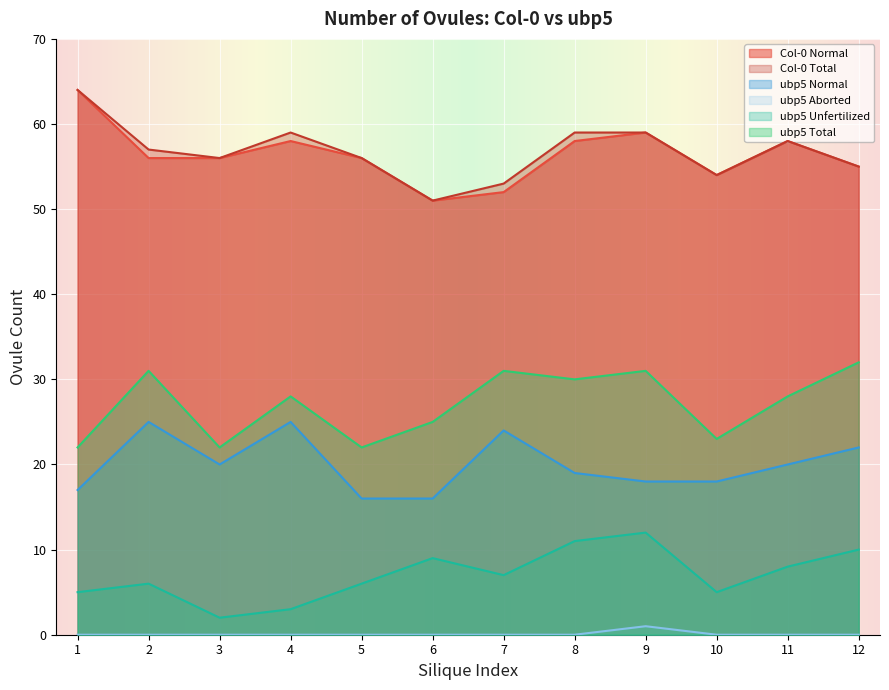

Reading left to right, extract all data points from this chart.

Col-0 Normal: 1=64	2=56	3=56	4=58	5=56	6=51	7=52	8=58	9=59	10=54	11=58	12=55
Col-0 Total: 1=64	2=57	3=56	4=59	5=56	6=51	7=53	8=59	9=59	10=54	11=58	12=55
ubp5 Normal: 1=17	2=25	3=20	4=25	5=16	6=16	7=24	8=19	9=18	10=18	11=20	12=22
ubp5 Aborted: 1=0	2=0	3=0	4=0	5=0	6=0	7=0	8=0	9=1	10=0	11=0	12=0
ubp5 Unfertilized: 1=5	2=6	3=2	4=3	5=6	6=9	7=7	8=11	9=12	10=5	11=8	12=10
ubp5 Total: 1=22	2=31	3=22	4=28	5=22	6=25	7=31	8=30	9=31	10=23	11=28	12=32